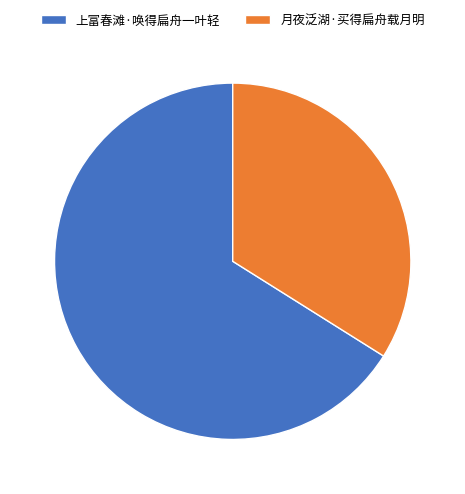

Between 月夜泛湖·买得扁舟载月明 and 上富春滩·唤得扁舟一叶轻, which is larger?

上富春滩·唤得扁舟一叶轻